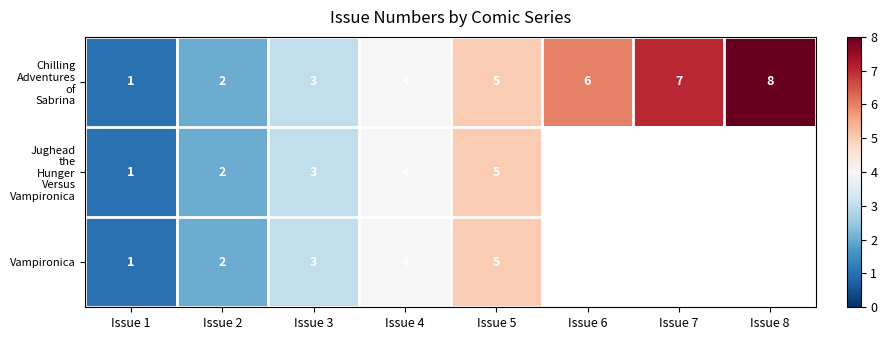

At which label is Vampironica closest to 3?

Issue 3